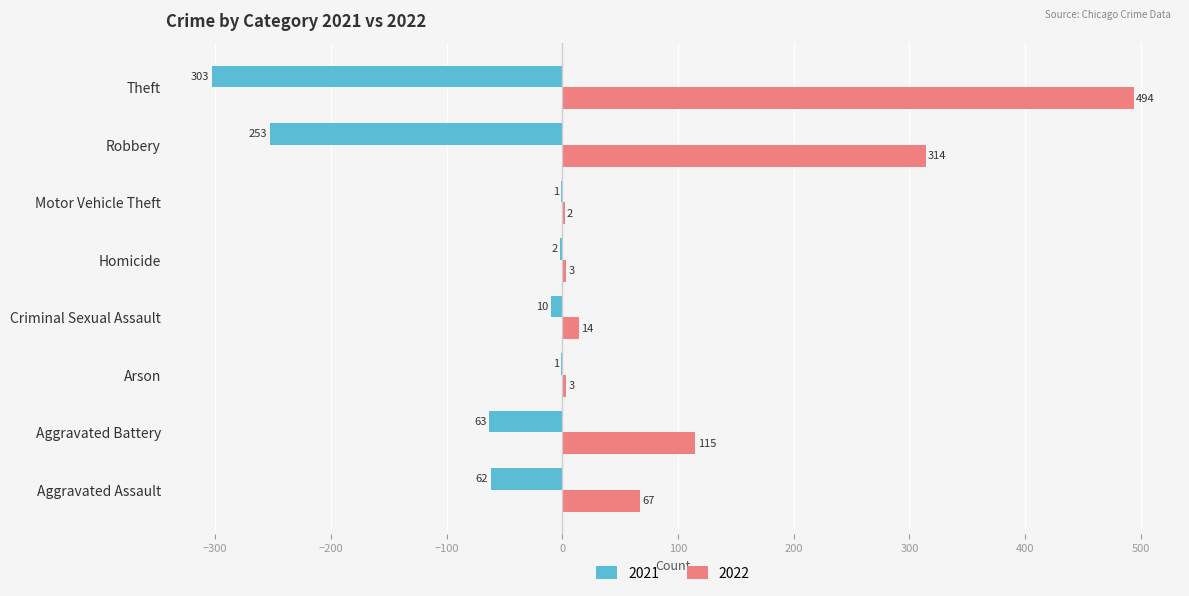

What is the highest value of the 2022 series?

494